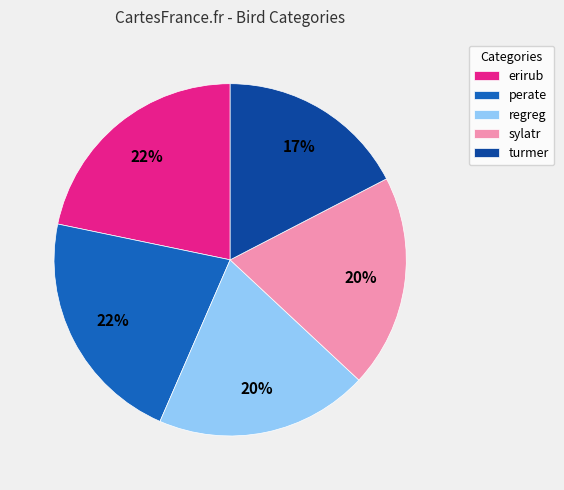

How many segments does this pie chart have?

5